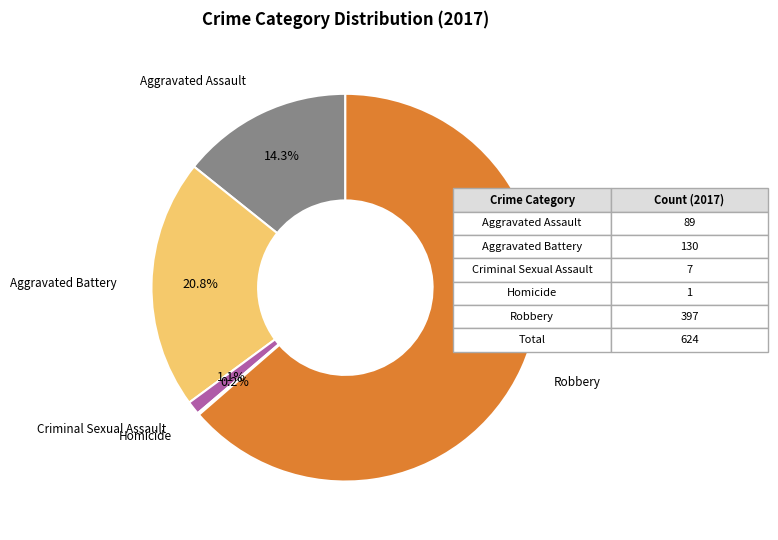

What is the total percentage of Robbery and Criminal Sexual Assault?

64.7%